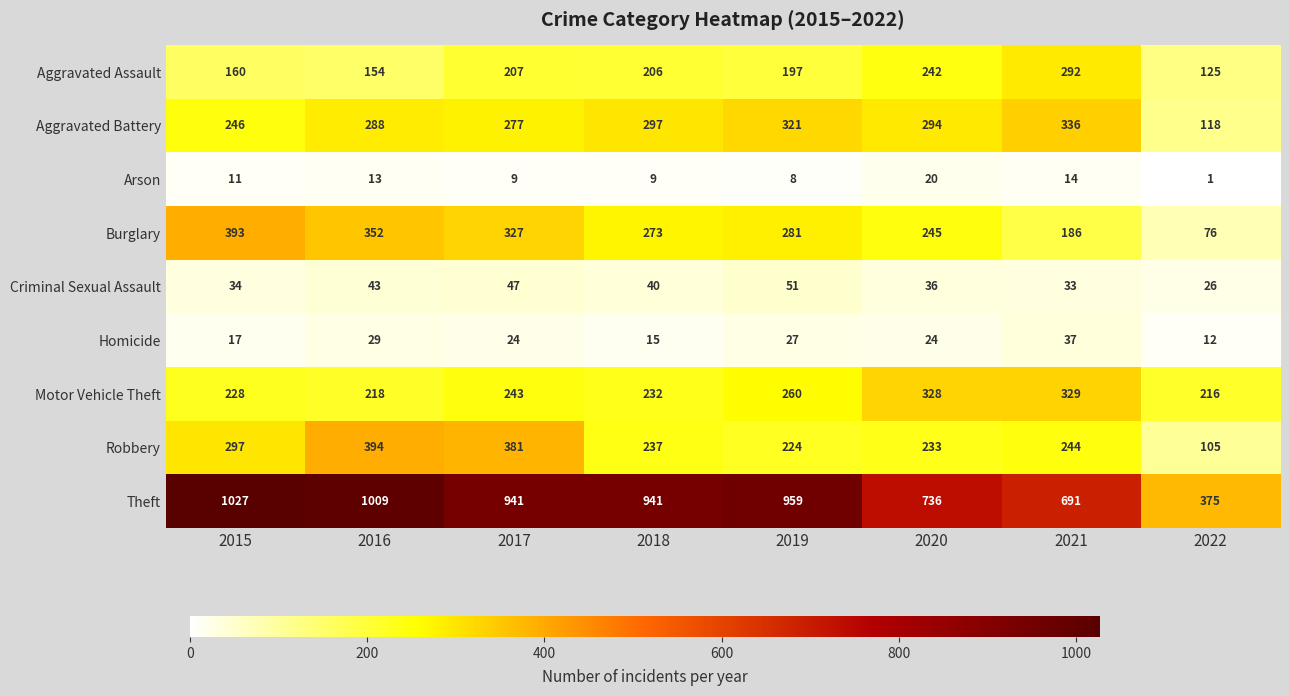

What value does the Robbery series have at 2021, to the nearest 5?

245